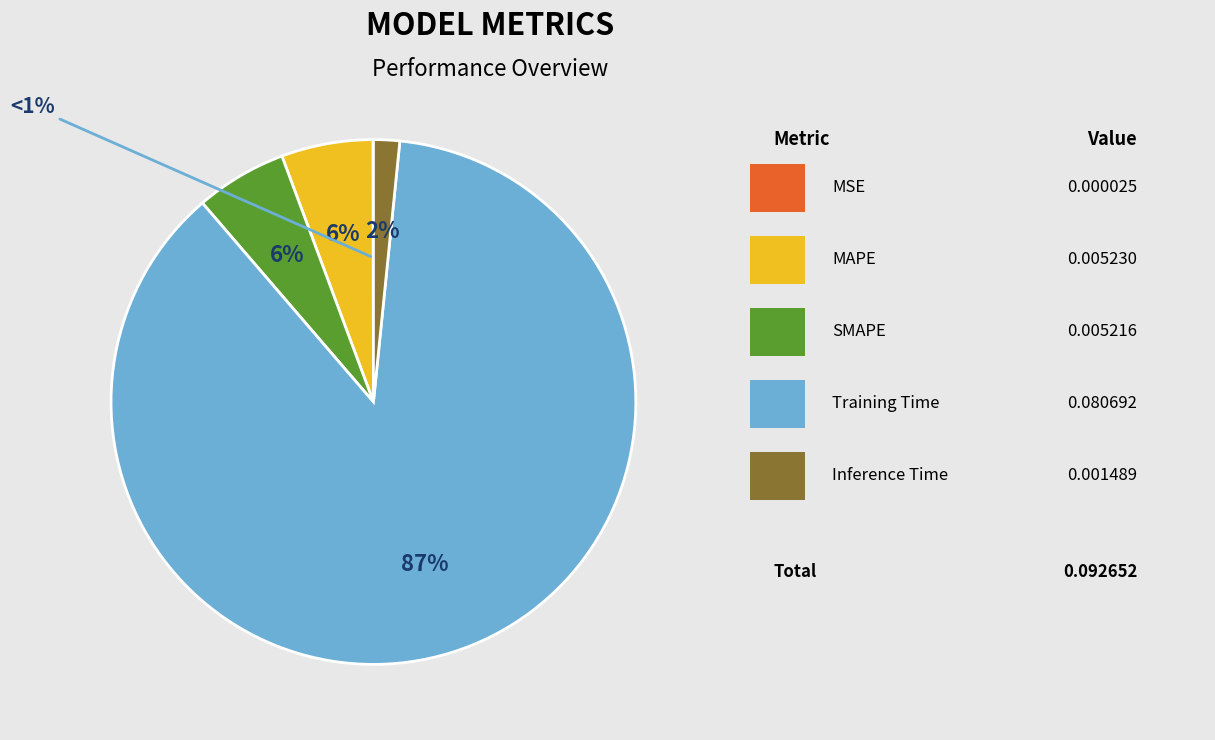

Is there any slice that represents more than half of the pie?

Yes